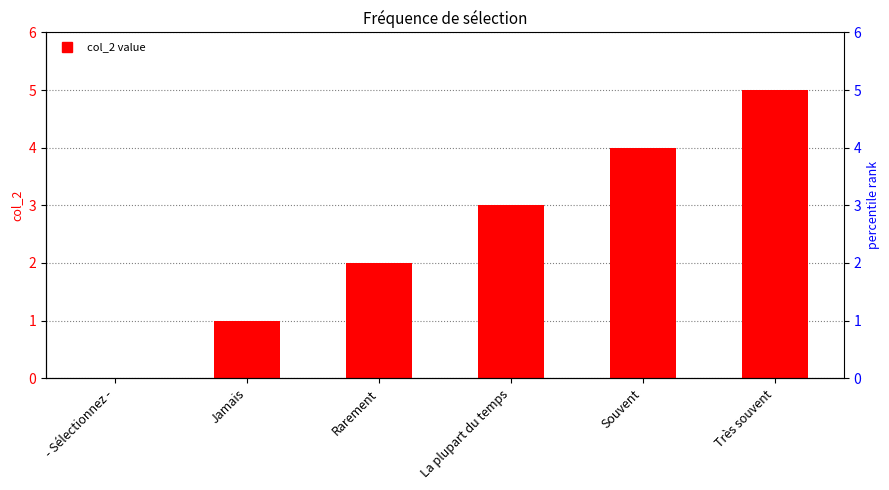

What is the label of the 5th bar from the right?

Jamais